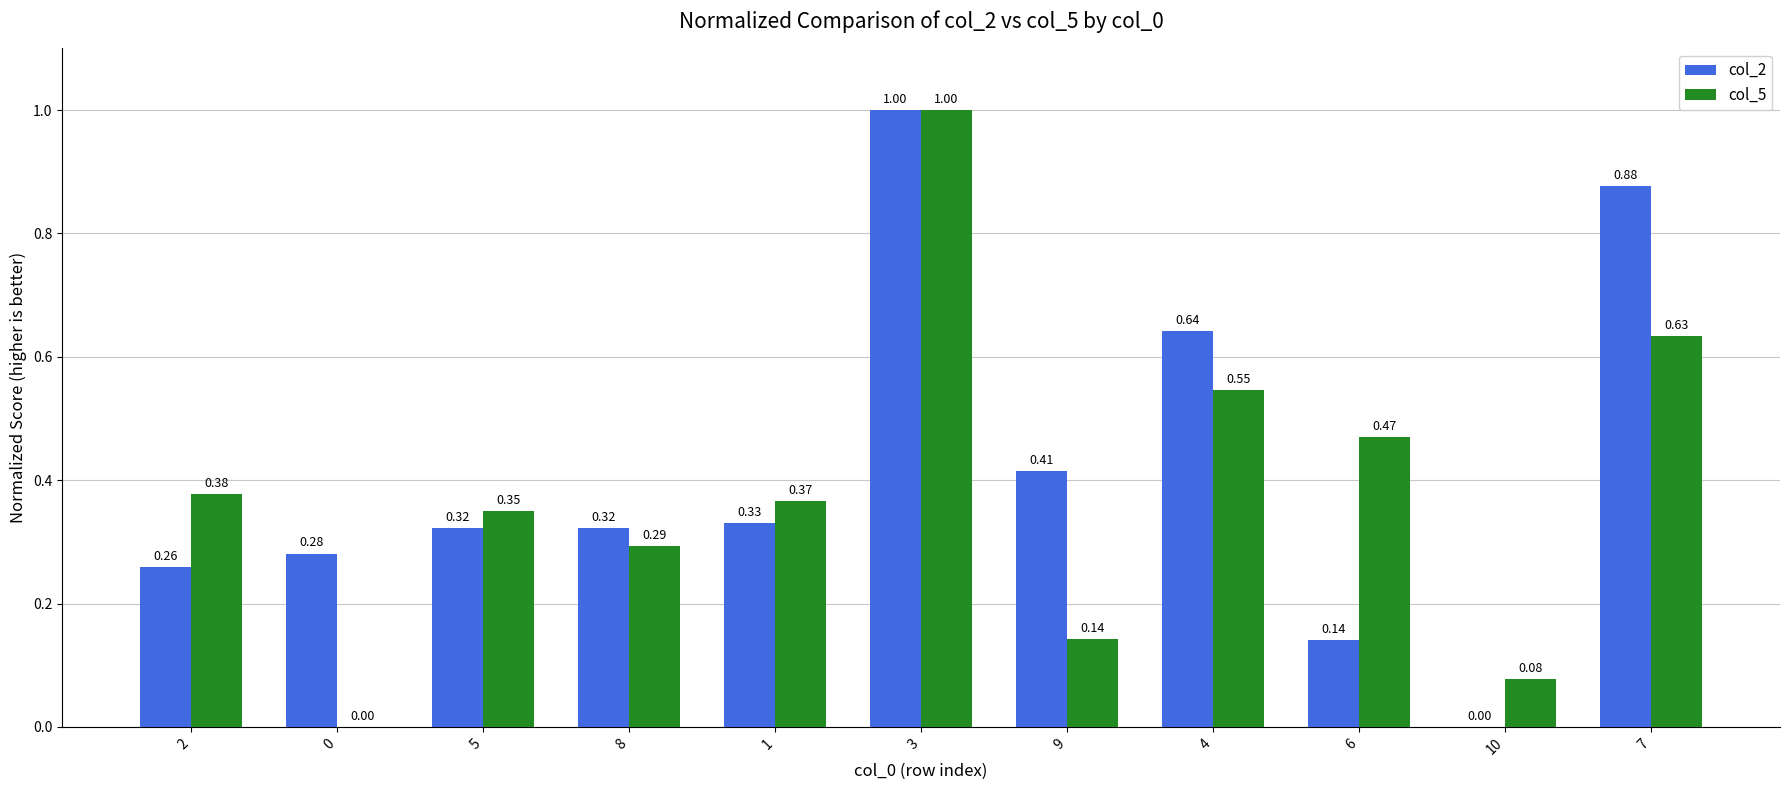

Between 3 and 6, which series saw the biggest shift?

col_2